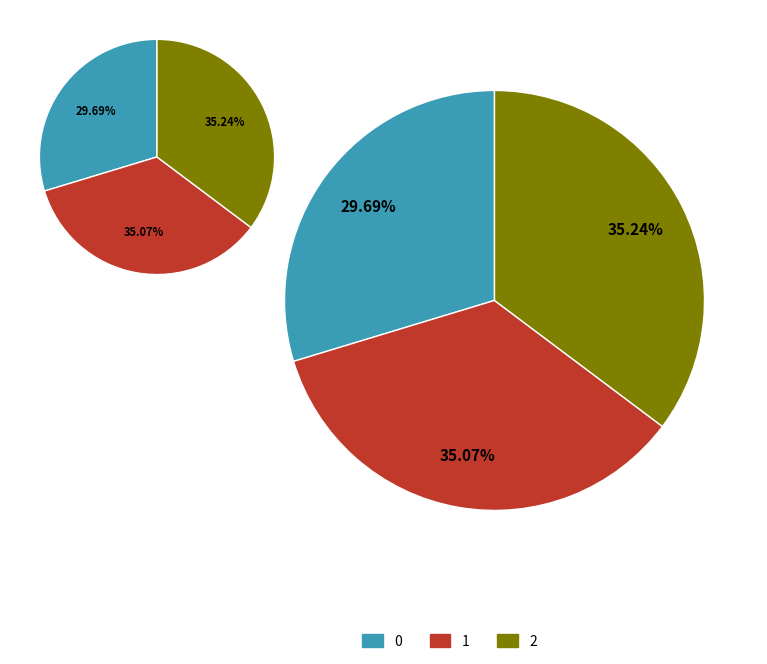

What is the change in value from 0 to 1?

+0.5